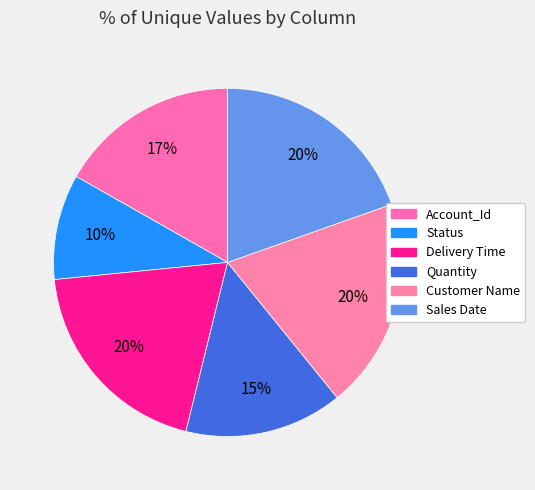

Is it true that Sales Date is 30% of the pie?

False